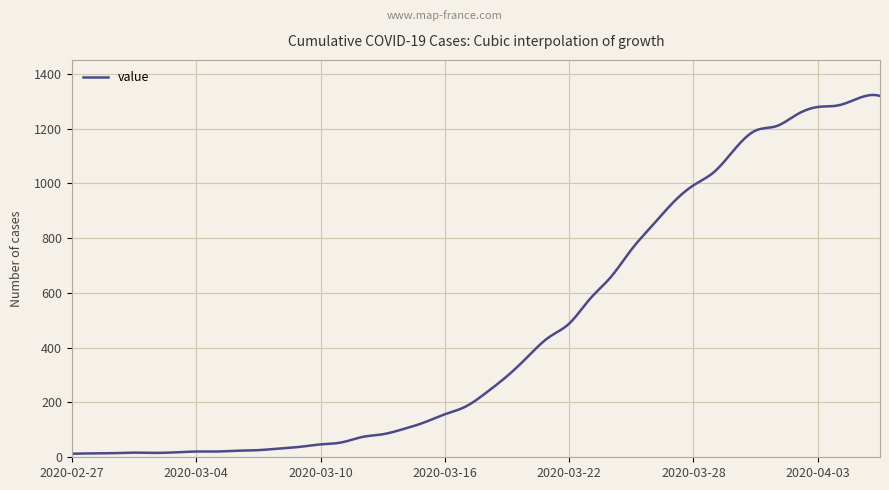

What is the difference between the maximum and minimum values?

1309.9